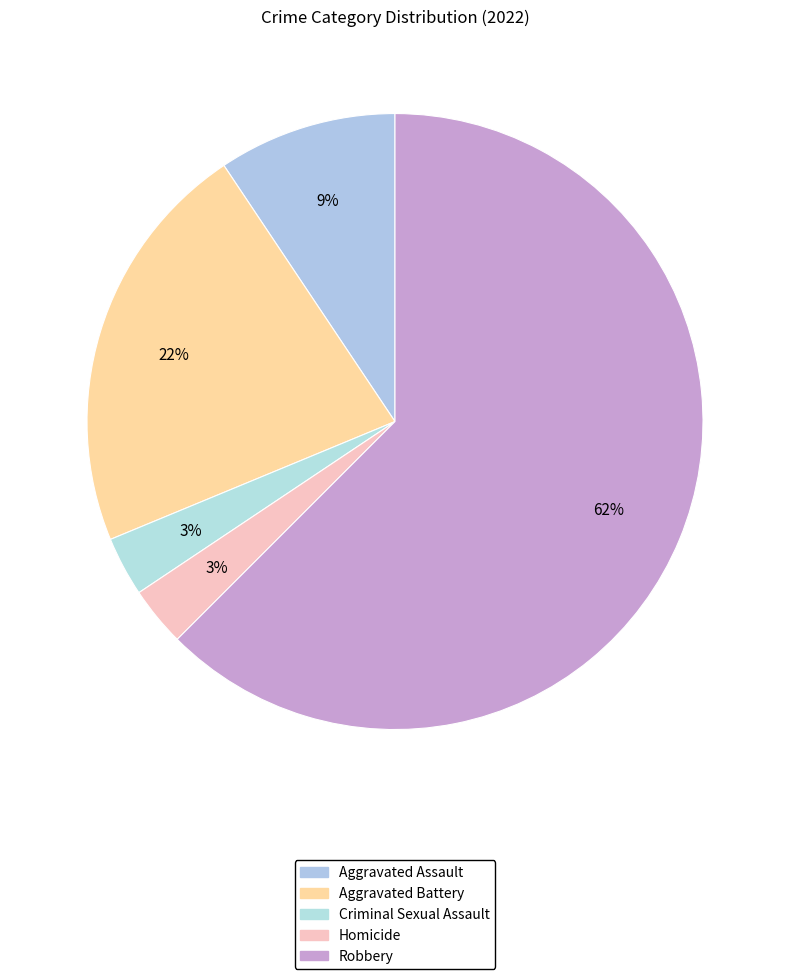

To the nearest percent, what is the average slice percentage?

20%